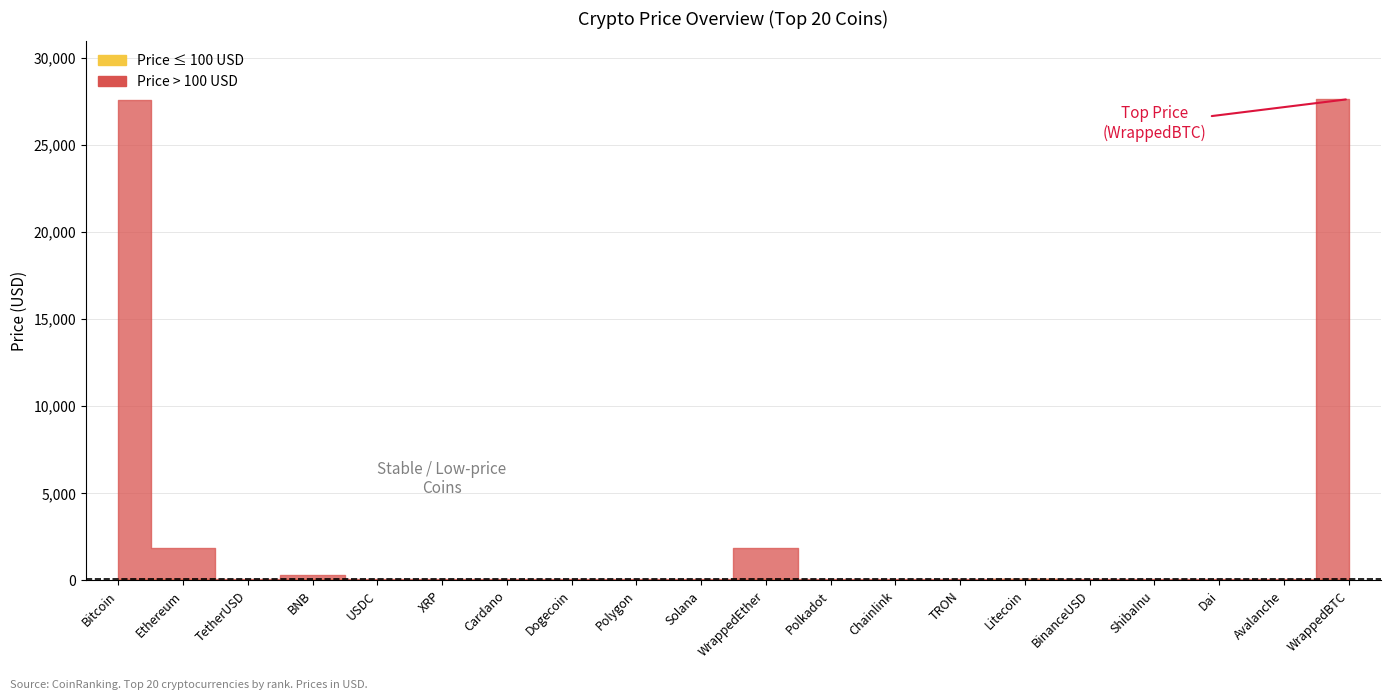

Is this an area chart (filled region under the line)?

No